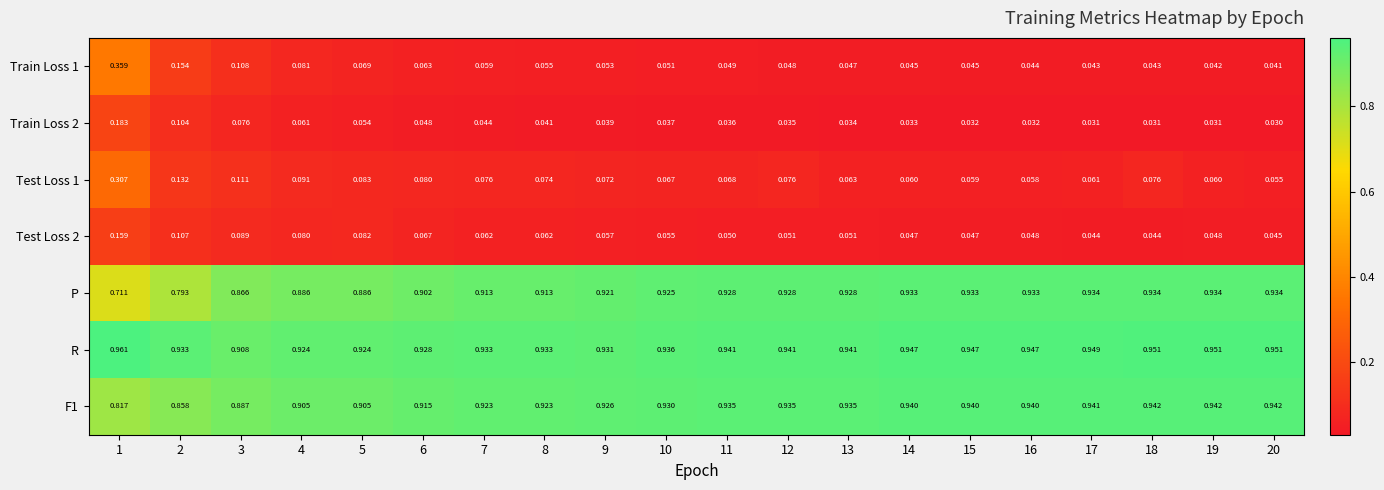

Is the value of R at 3 greater than the value of P at 4?

Yes